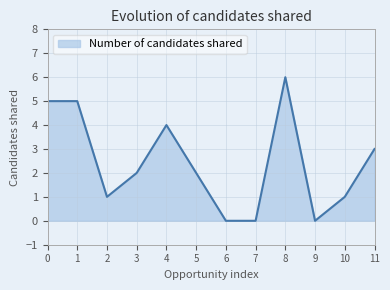

What value does the data have at 8?

6